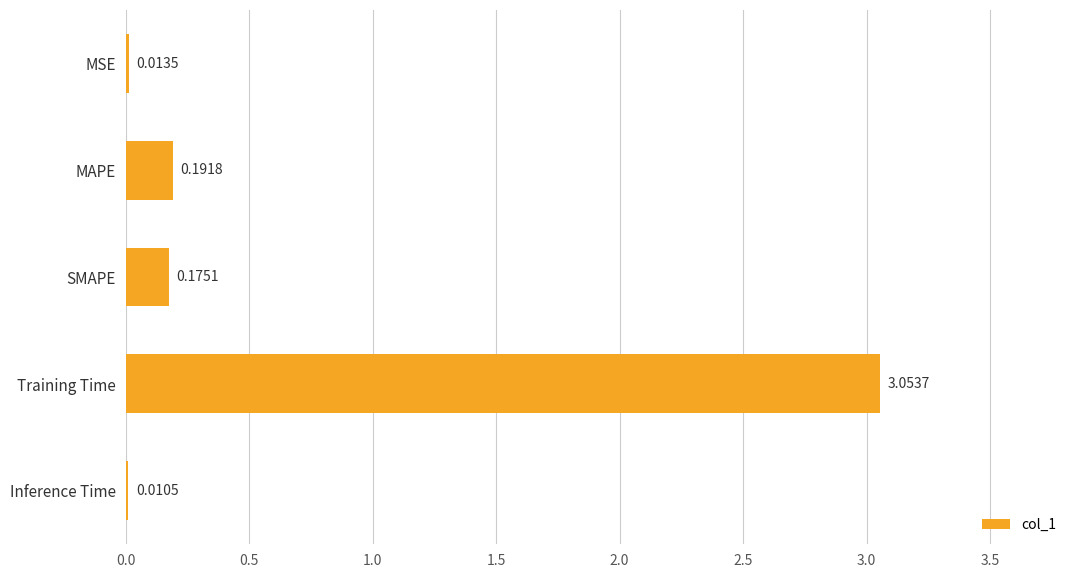

What is the sum of all values?

3.4